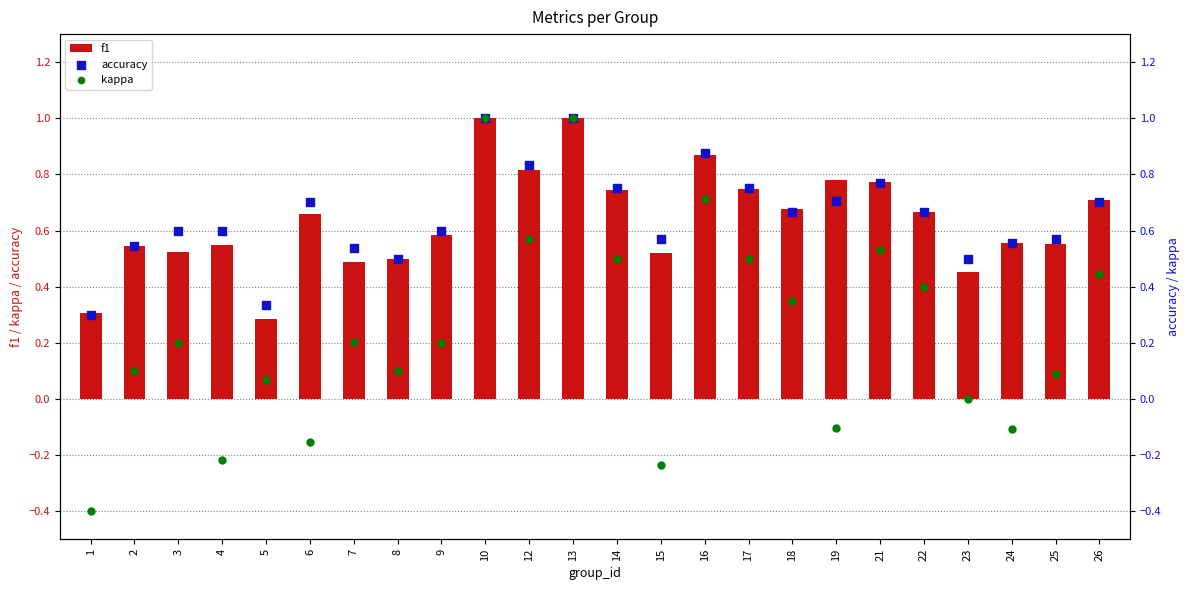

What are all the series names shown in the legend?

f1, accuracy, kappa